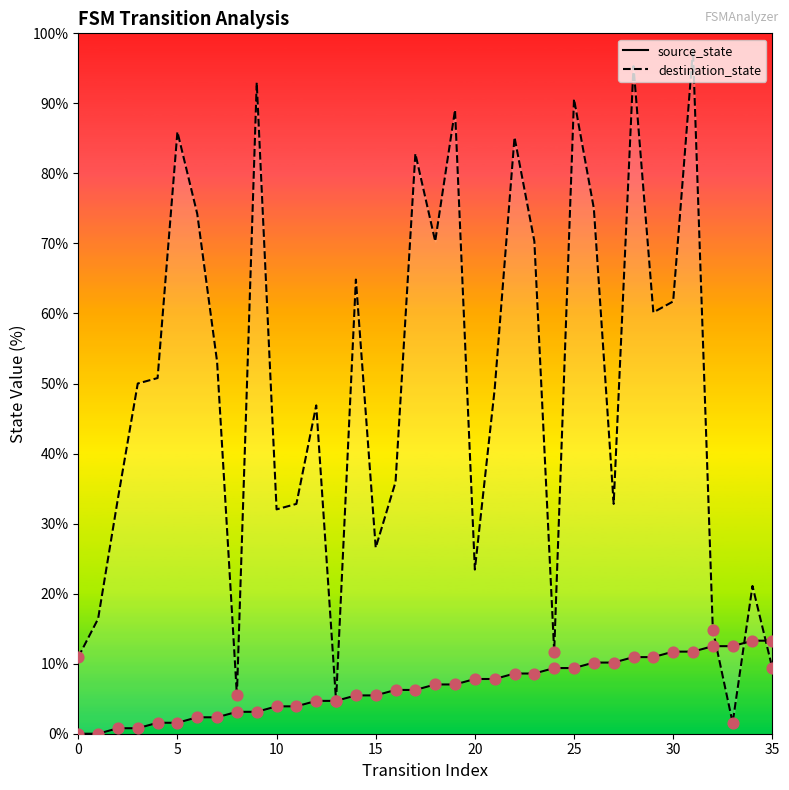

At how many categories does at least one series exceed 79?

8